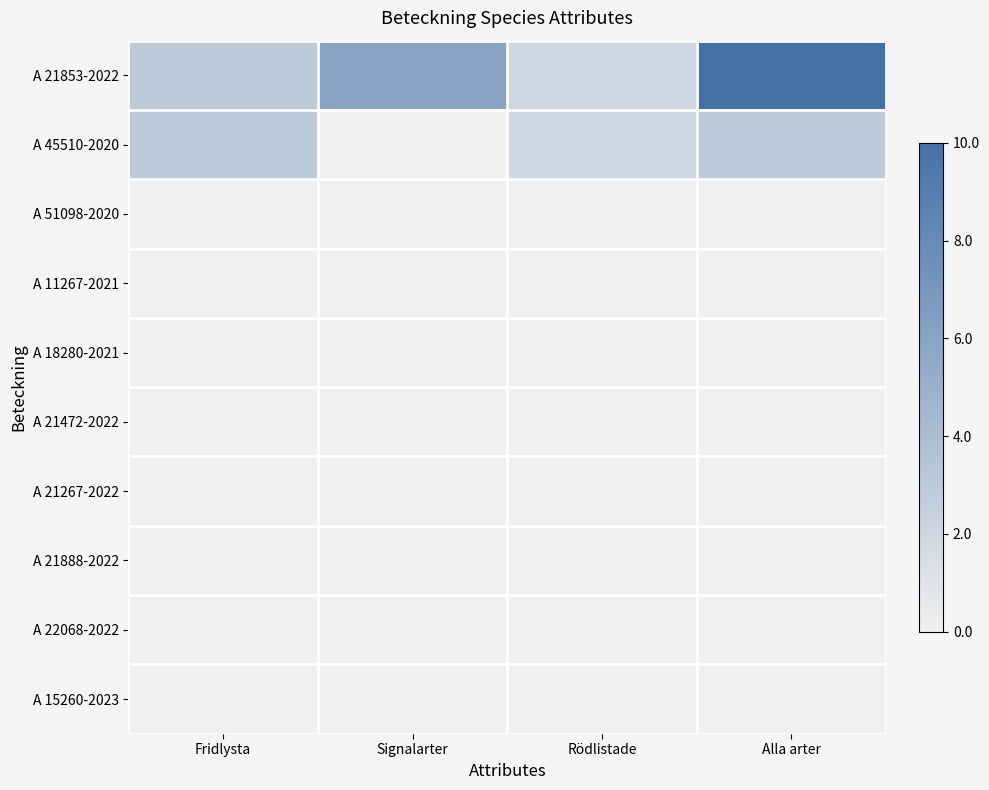

Which series has the largest range (max minus min)?

A 21853-2022